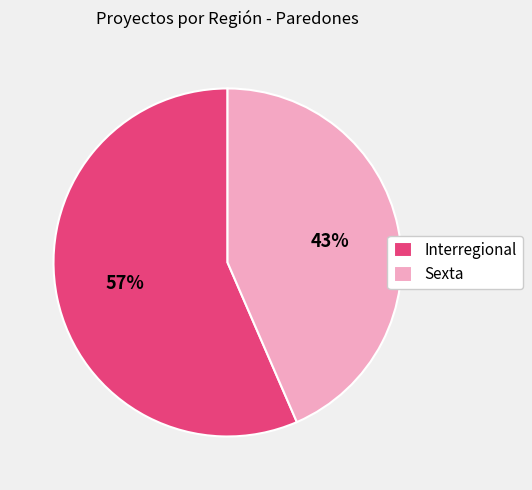

Is it true that Interregional is 42% of the pie?

False